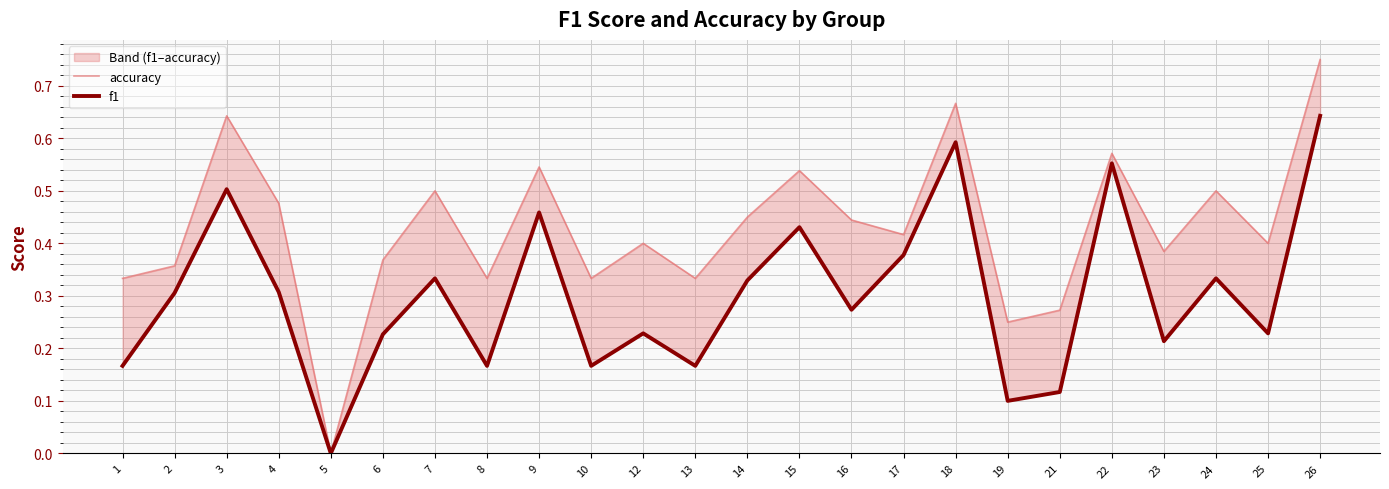

Is it true that f1 equals 0.2 at 1?

False